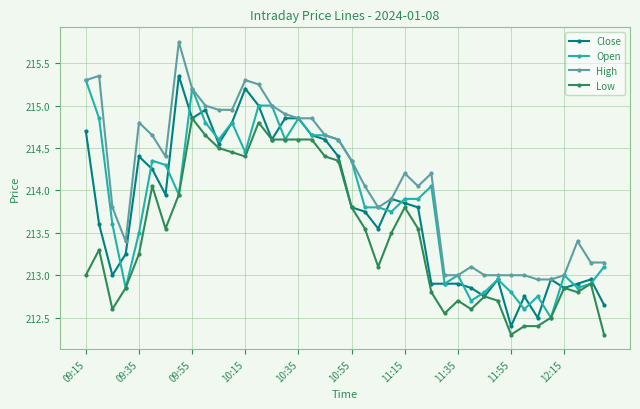

True or false: Open has more than 1 points higher than both neighbors.

True